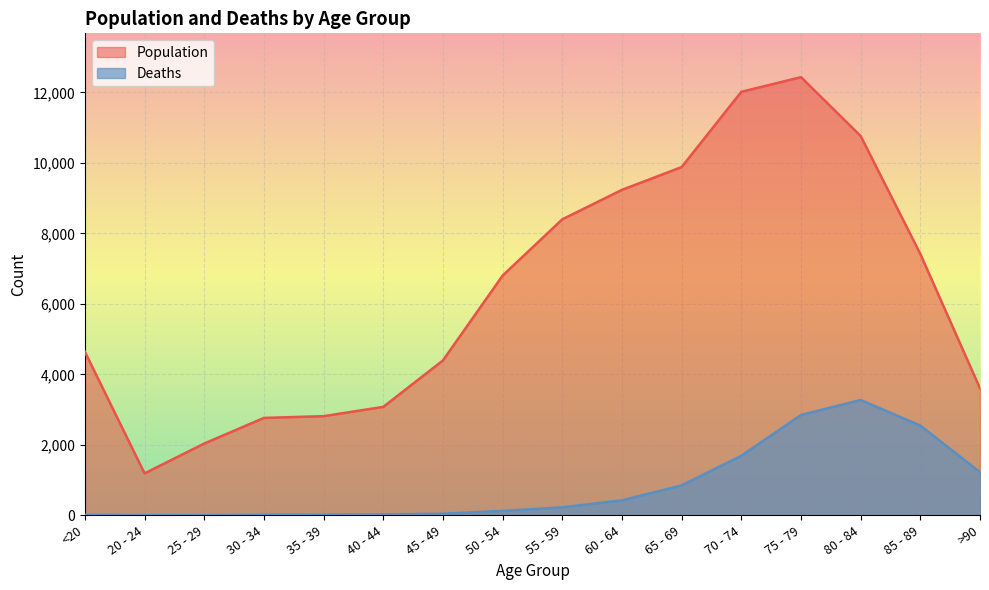

What is the value of the Deaths point at the 6th from the left?

24